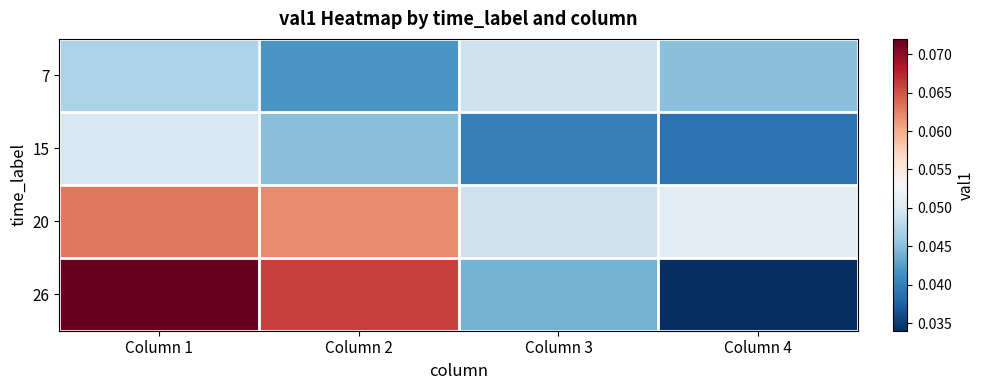

How many series are shown in this chart?

4